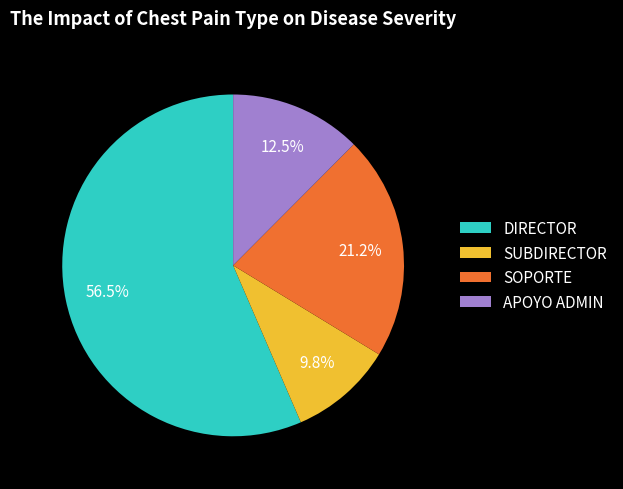

Combined, what portion of the pie is SOPORTE and APOYO ADMIN?

33.7%